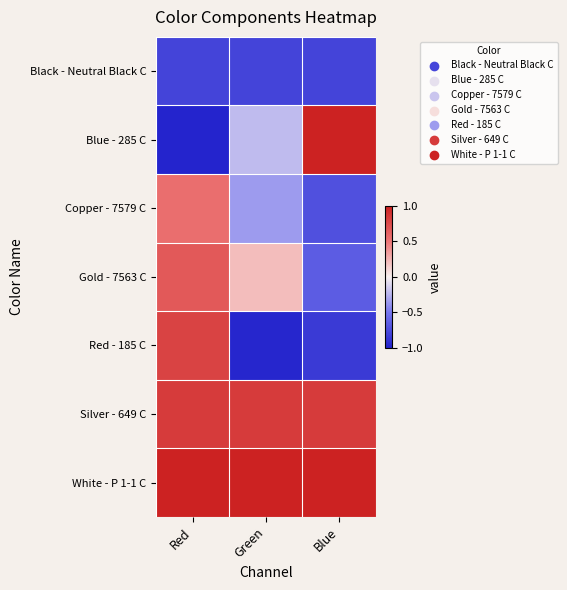

How many data points does each series have?

3